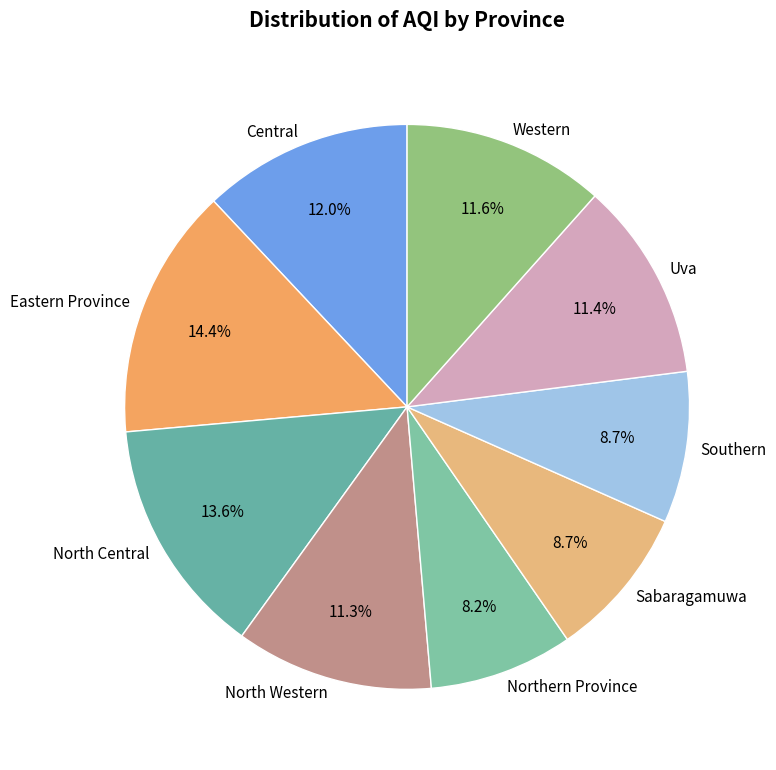

What is the ratio of the value at Northern Province to the value at Uva?

0.7